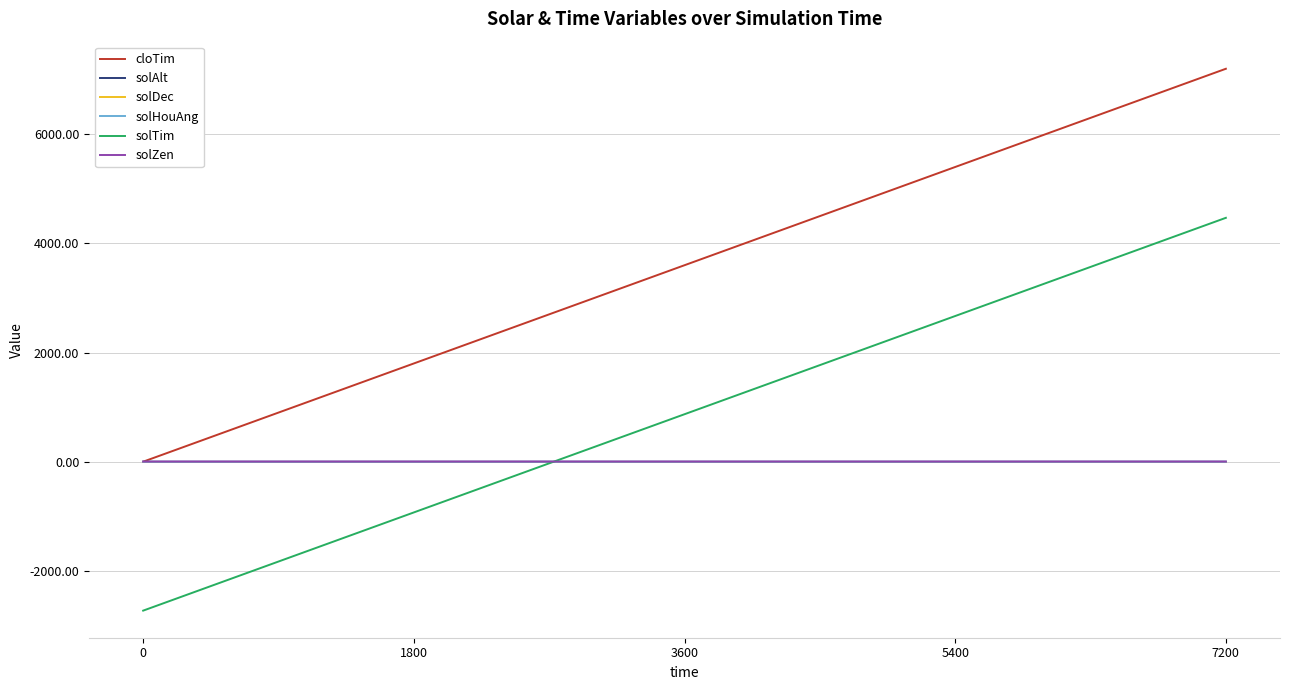

How many times do solAlt and solTim cross each other?

1